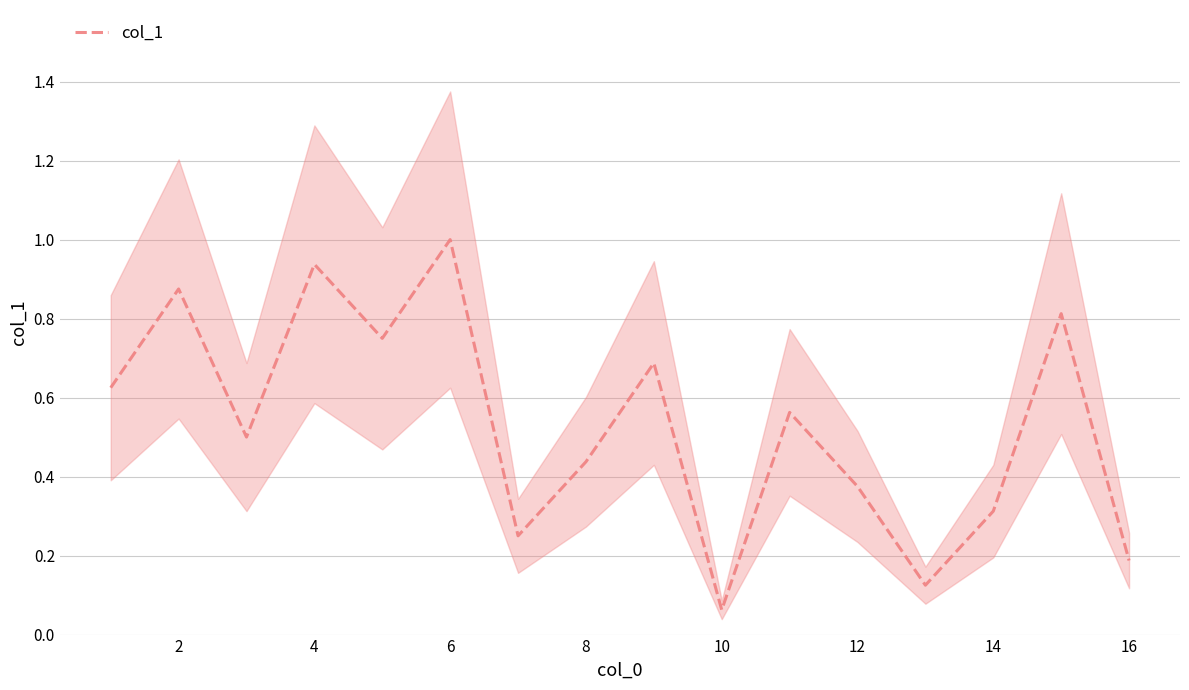

What is the highest value of the col_1 series?

1.0